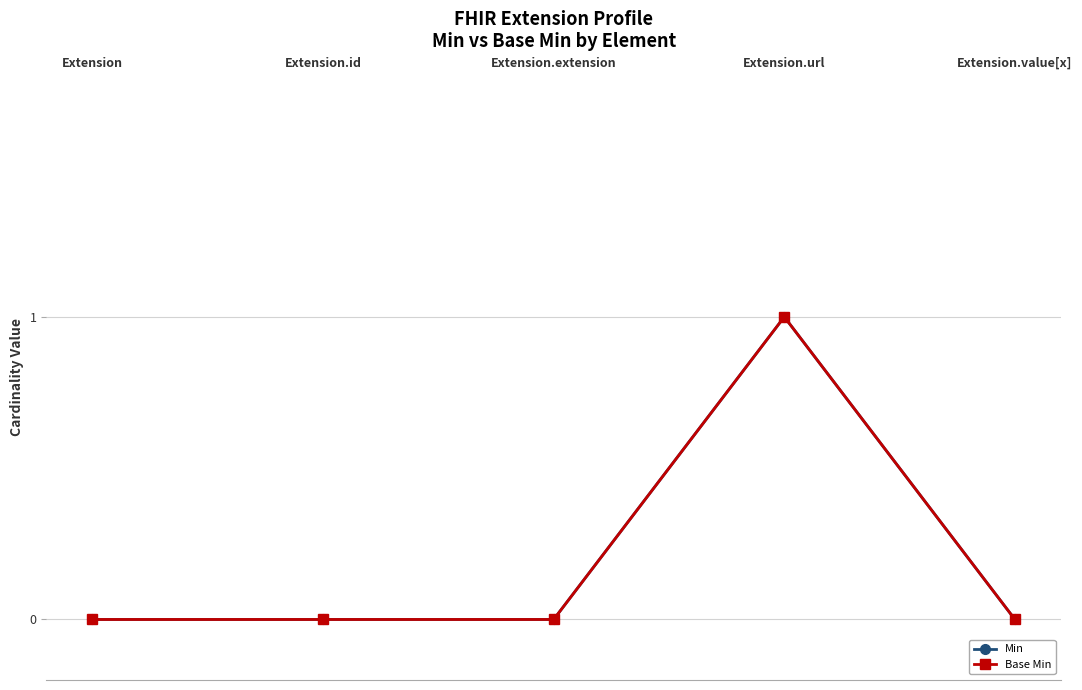

Does the chart have visible grid lines?

Yes